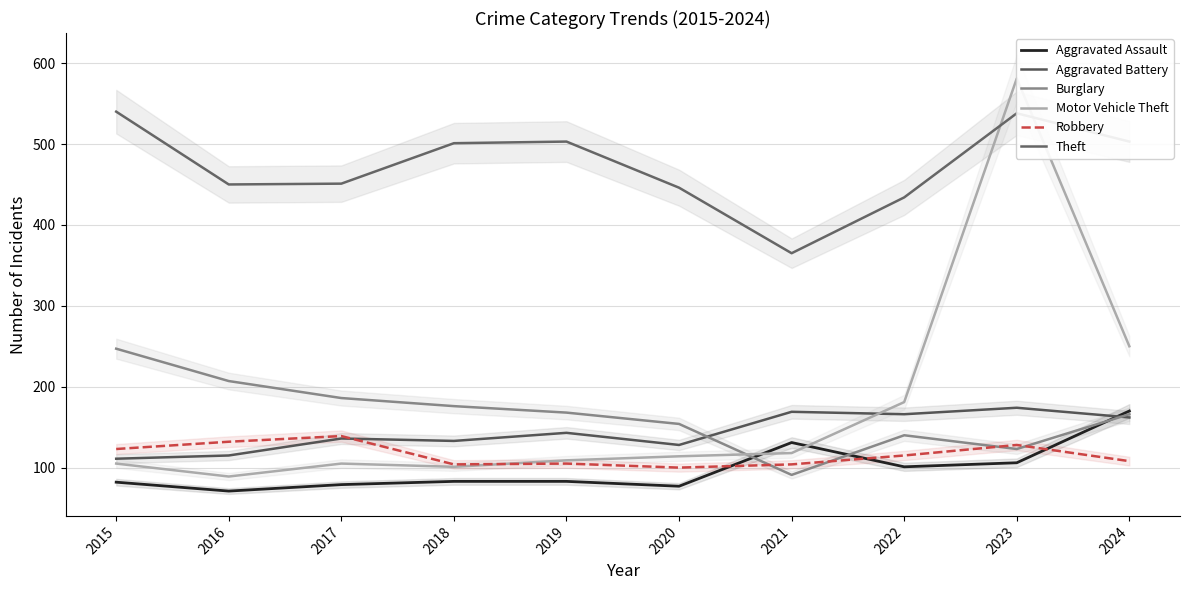

What is the maximum value for Aggravated Battery?

174